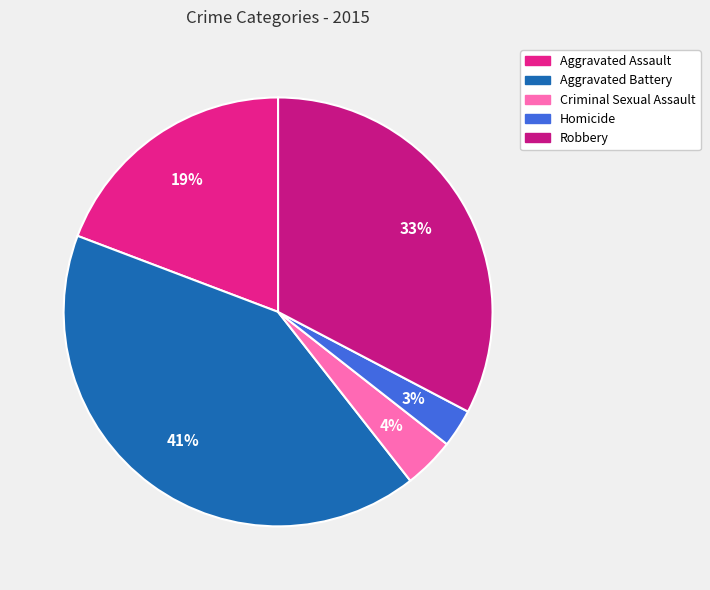

Which category has the biggest portion of the pie?

Aggravated Battery